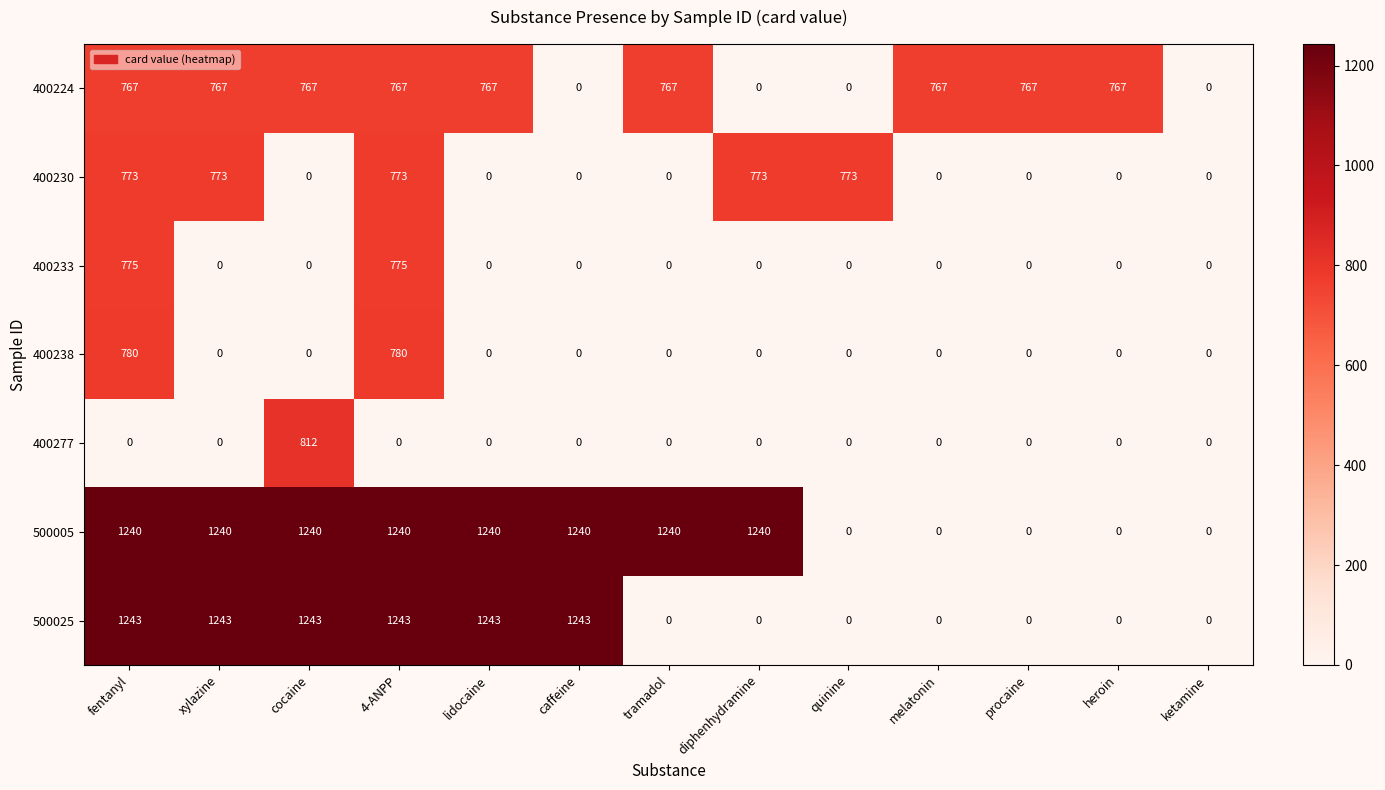

What is the average value of the 400233 series?

119